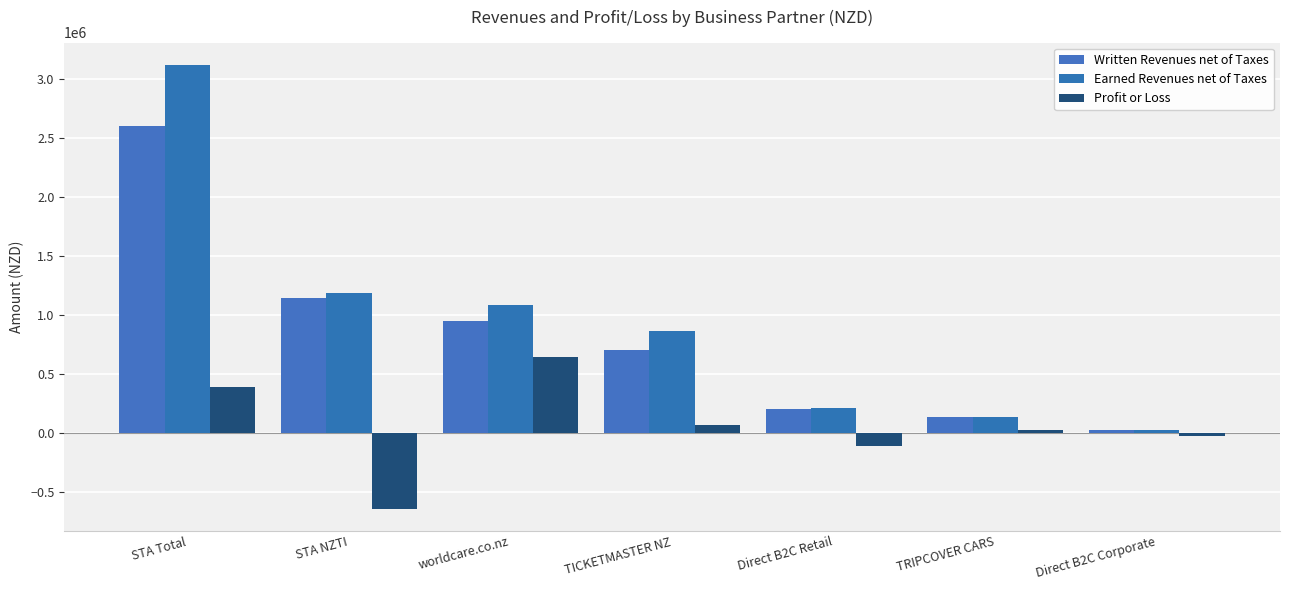

What is the average value of the Profit or Loss series?

47823